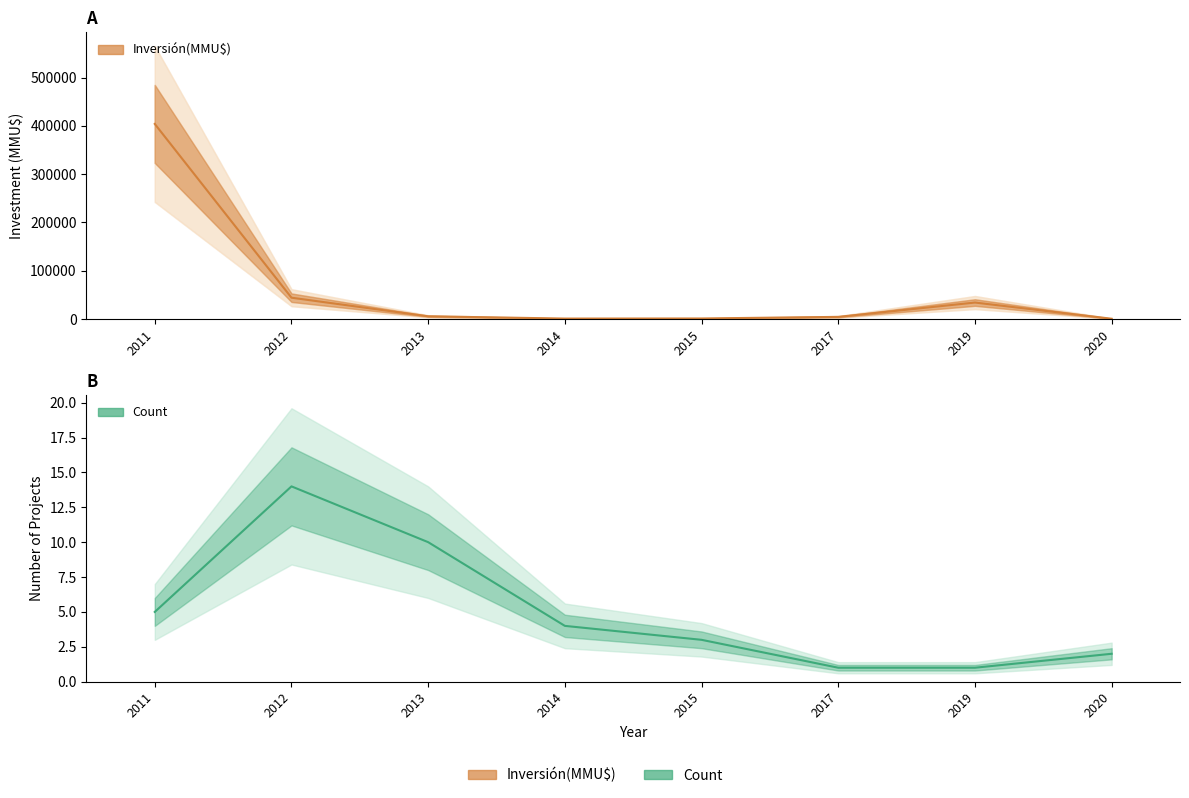

The Inversión(MMU$) series shows 992 at 2015. True or false?

True